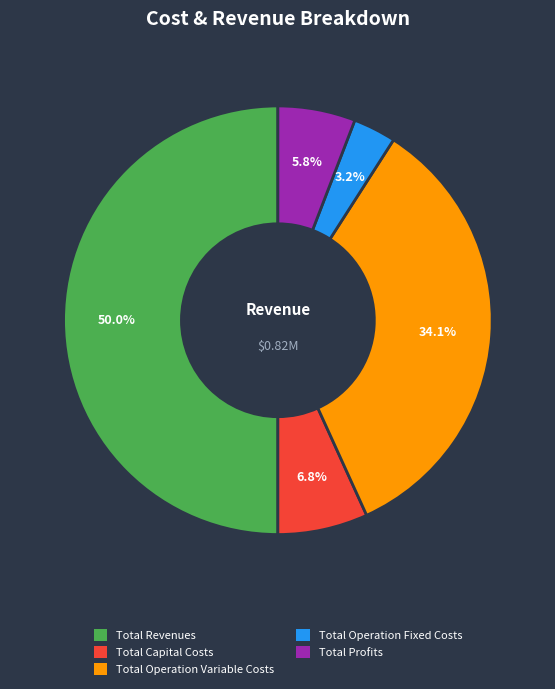

Is the sum of Total Revenues and Total Operation Variable Costs greater than half?

Yes